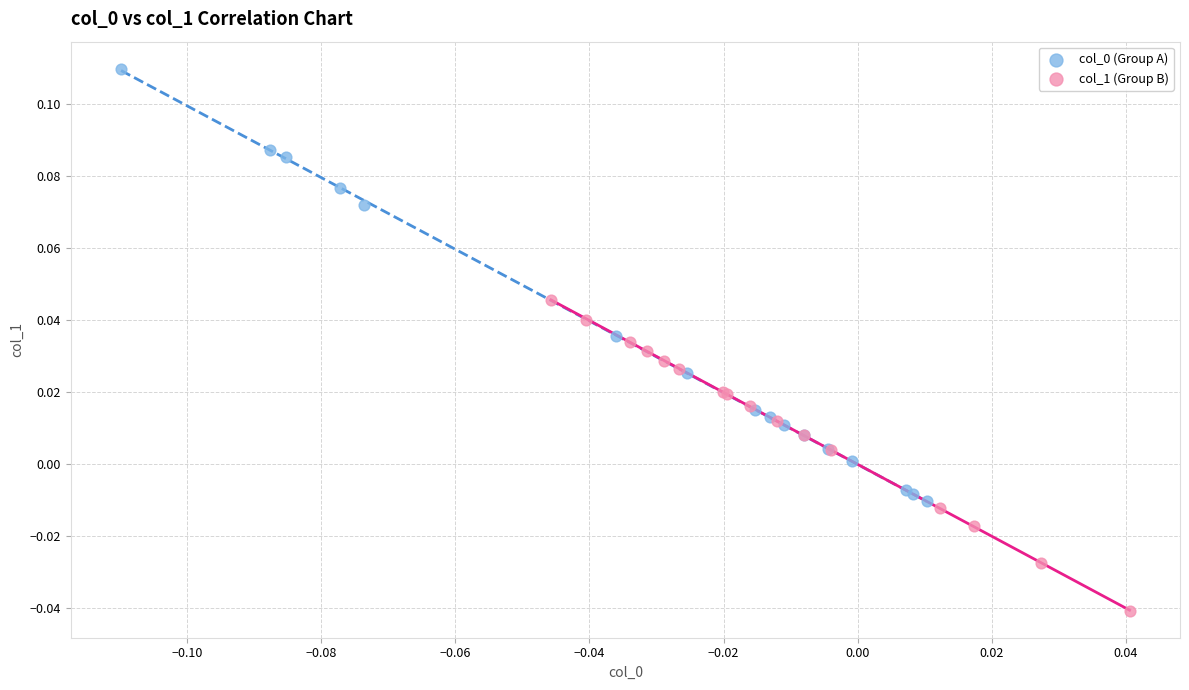

Which series reaches the minimum Y coordinate?

col_1 (Group B)